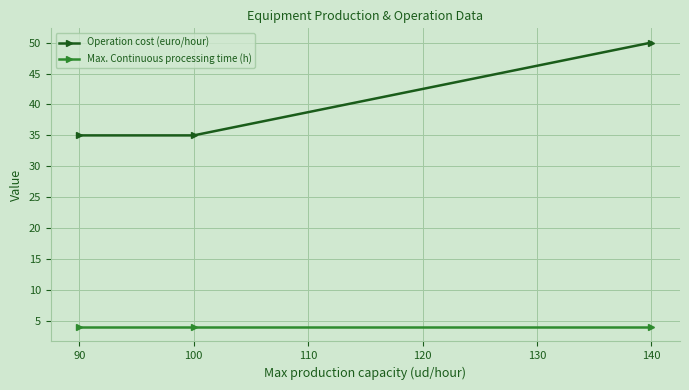

How many categories are shown in the chart?

3